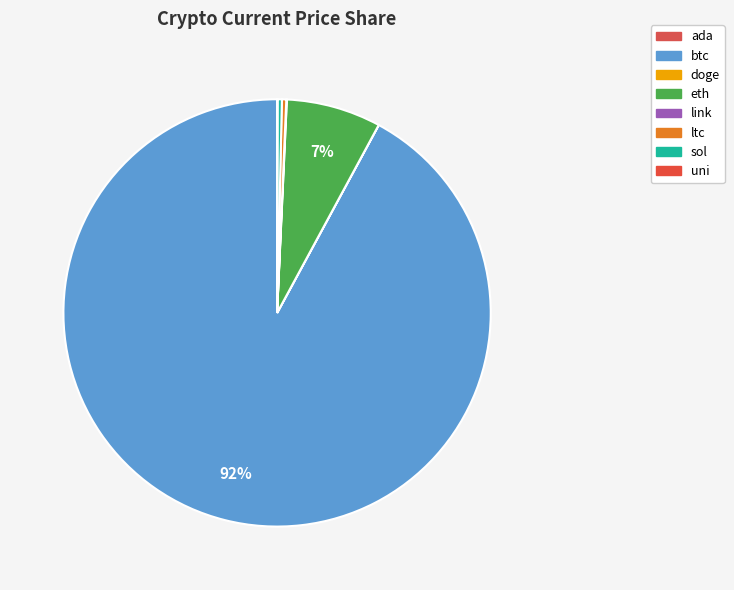

Between btc and doge, which is larger?

btc